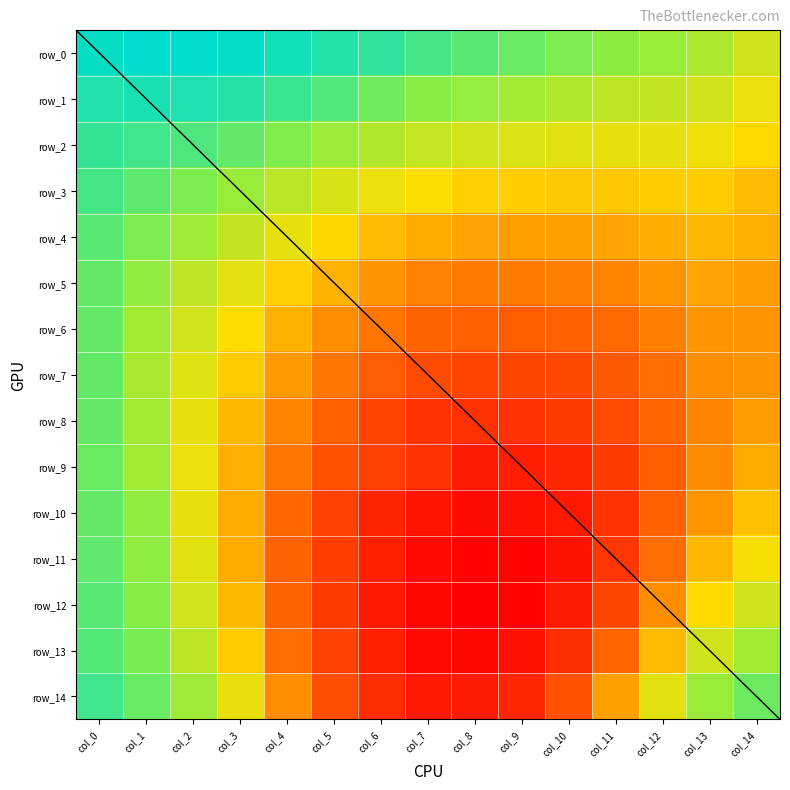

The value of row_13 at col_9 is 0.9. True or false?

True